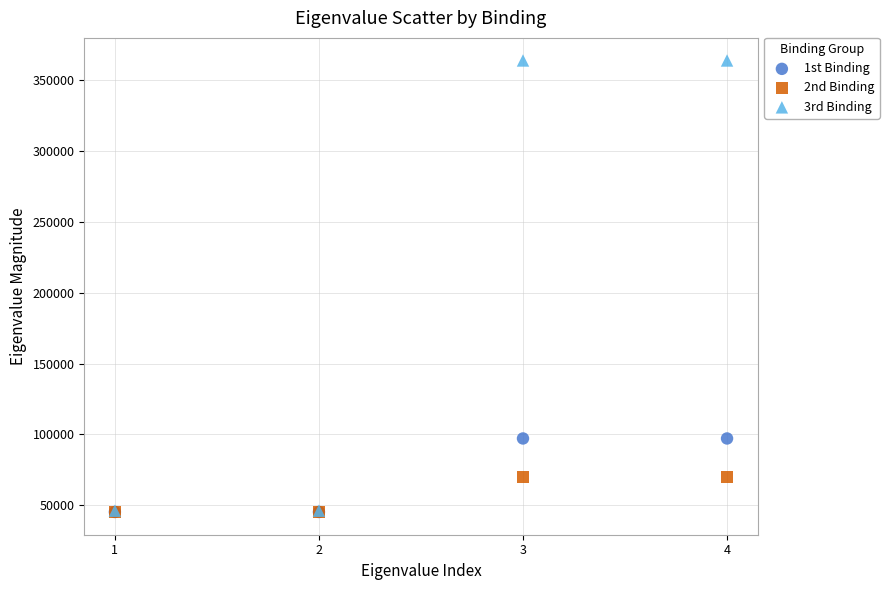

Which series contains the highest Y value?

3rd Binding